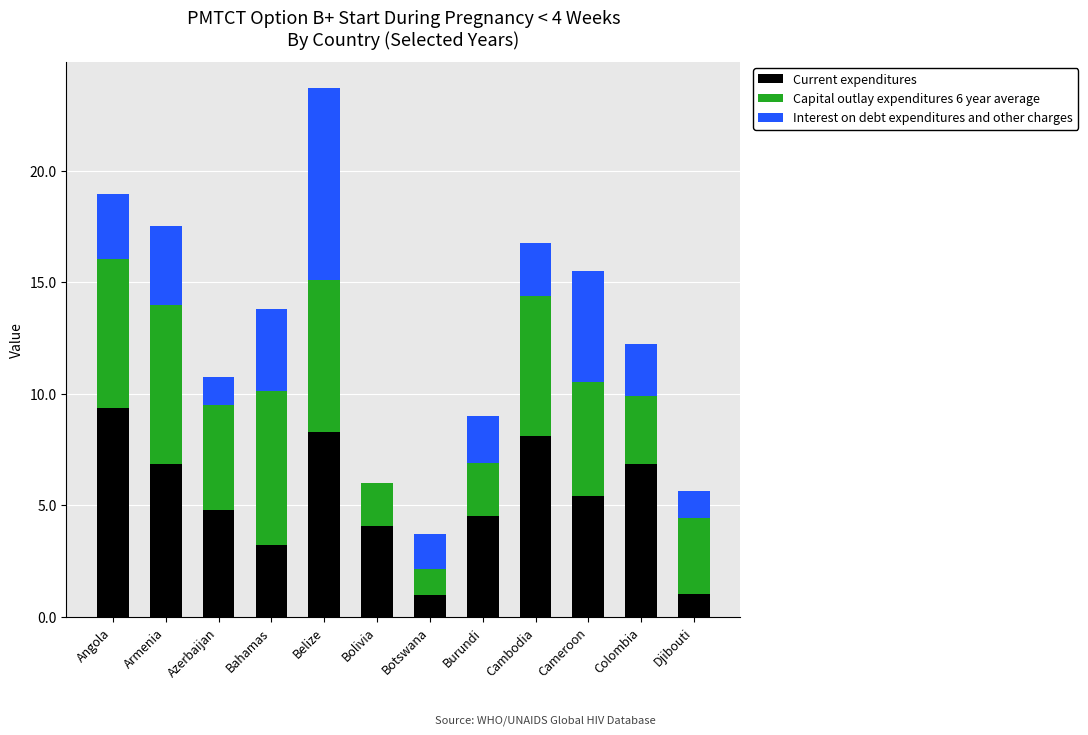

What is the approximate value of Current expenditures at Angola?

9.3